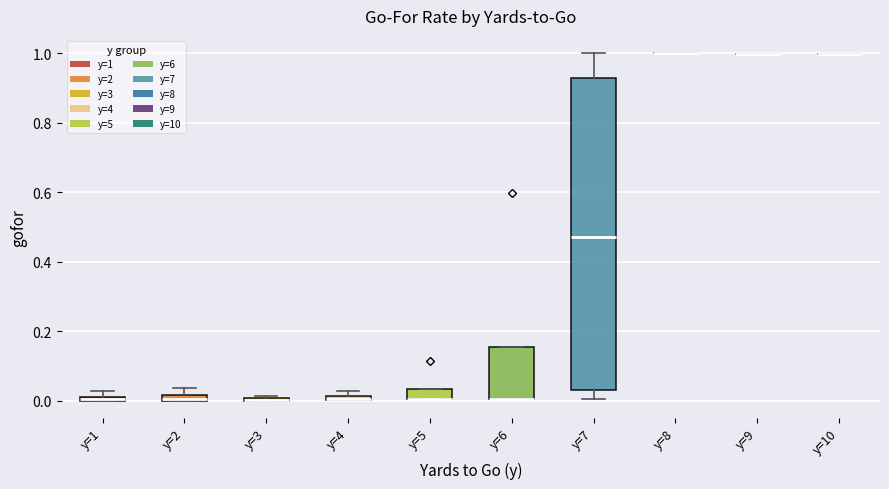

Which box is the tallest, from its lower edge to its upper edge?

y=7